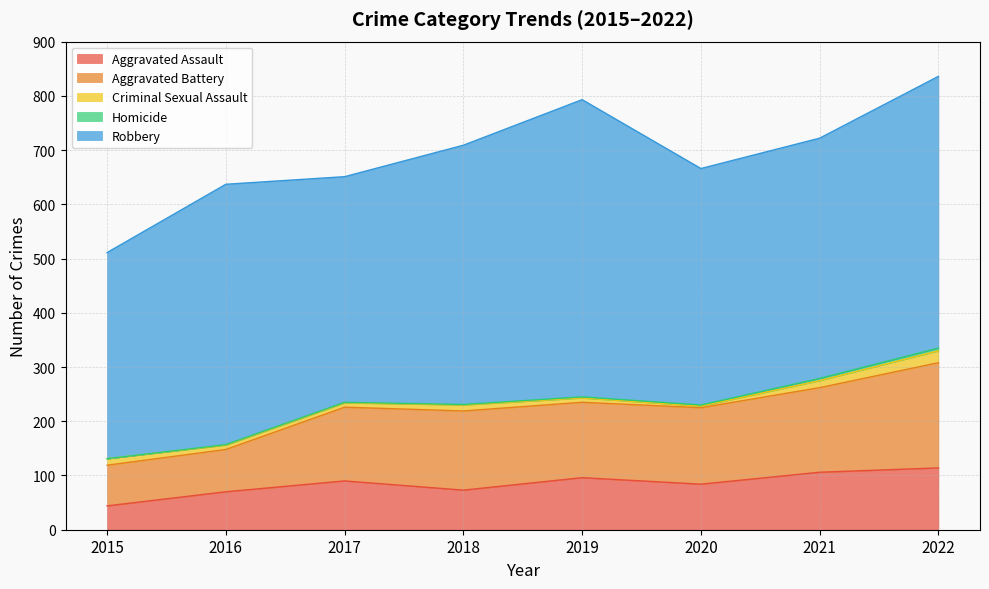

Rank the series at 2017 from lowest to highest value.

Homicide, Criminal Sexual Assault, Aggravated Assault, Aggravated Battery, Robbery